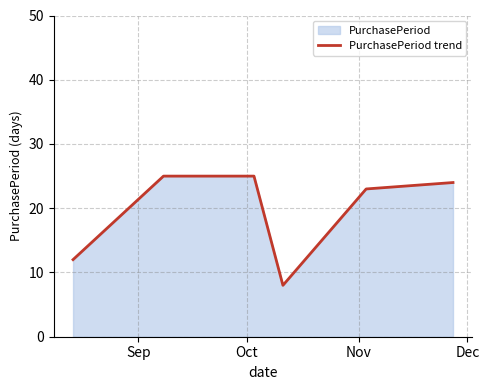

What is the average value?

20